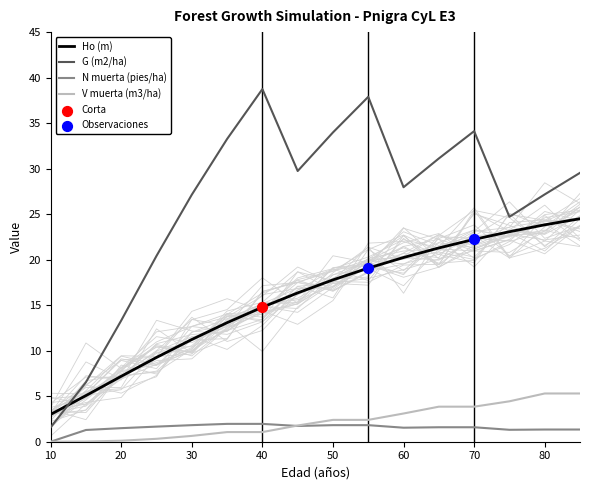

What are all the series names shown in the legend?

Ho (m), G (m2/ha), N muerta (pies/ha), V muerta (m3/ha)